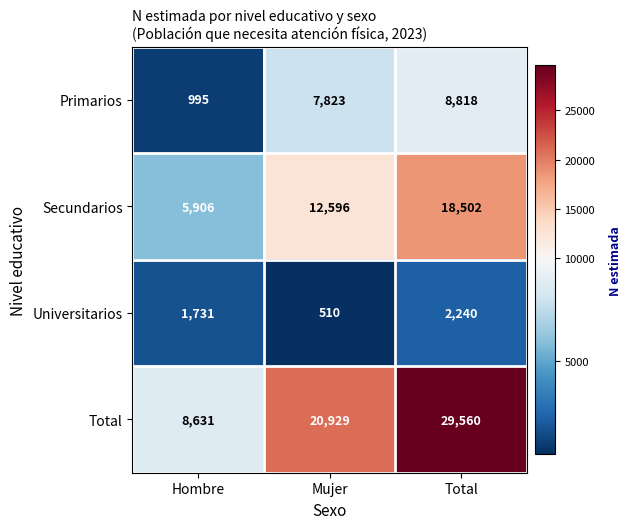

What is the maximum value for Secundarios?

18502